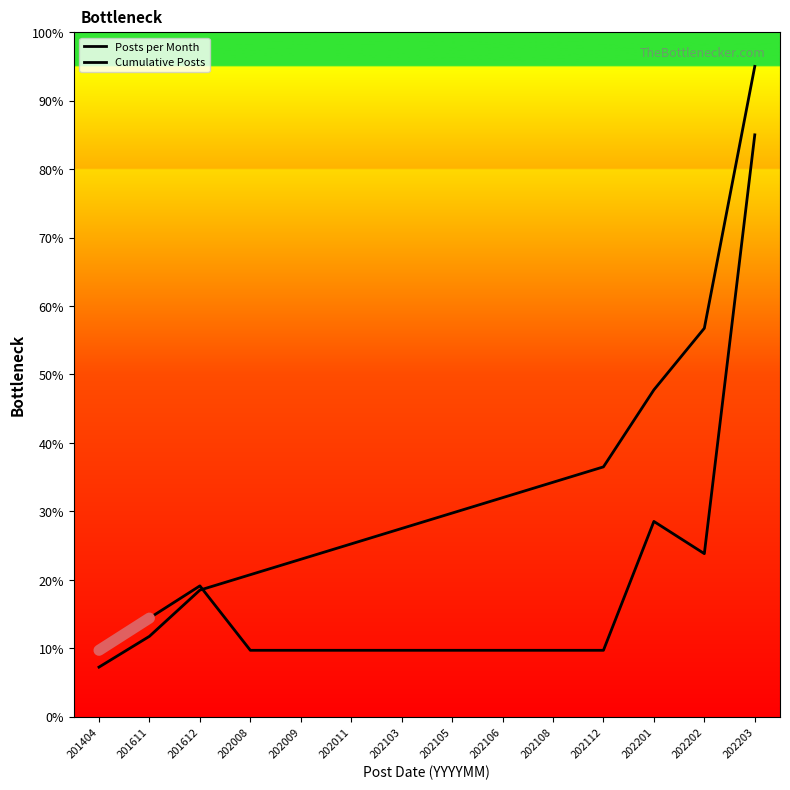

How many lines are shown in the chart?

2